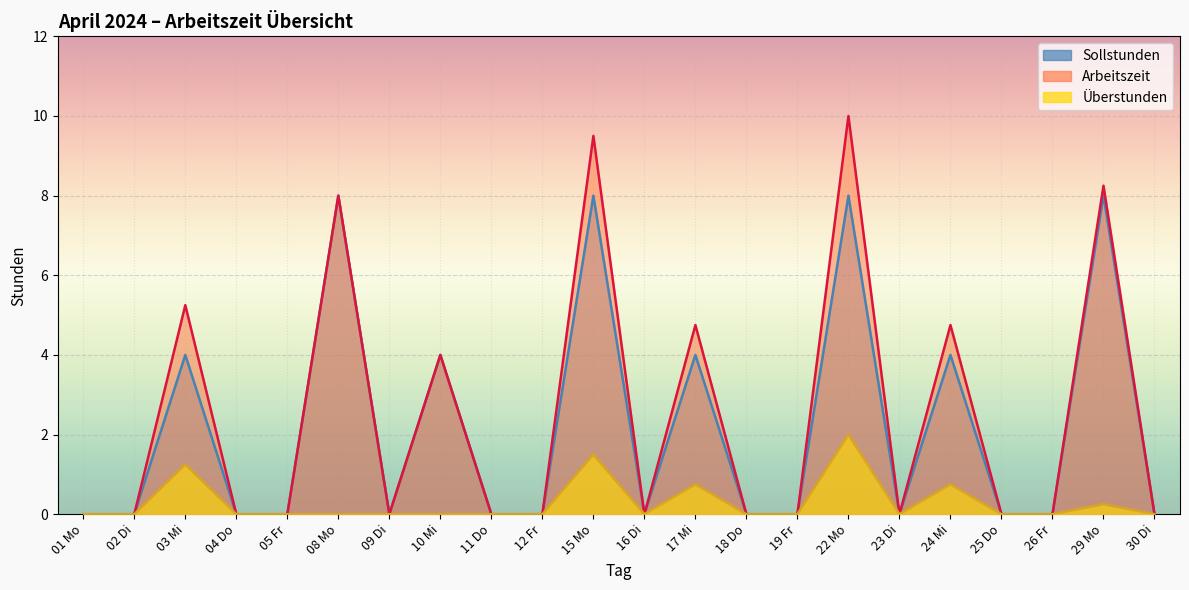

Is the value of Arbeitszeit at 24 Mi greater than the value of Sollstunden at 08 Mo?

No